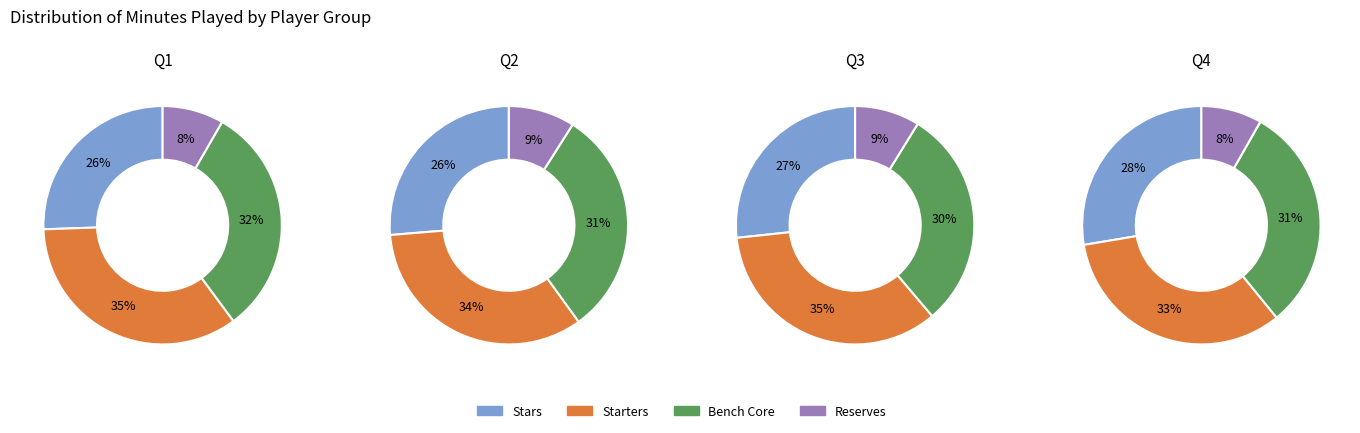

Is it true that Jaden McDaniels is 1% of the pie?

False